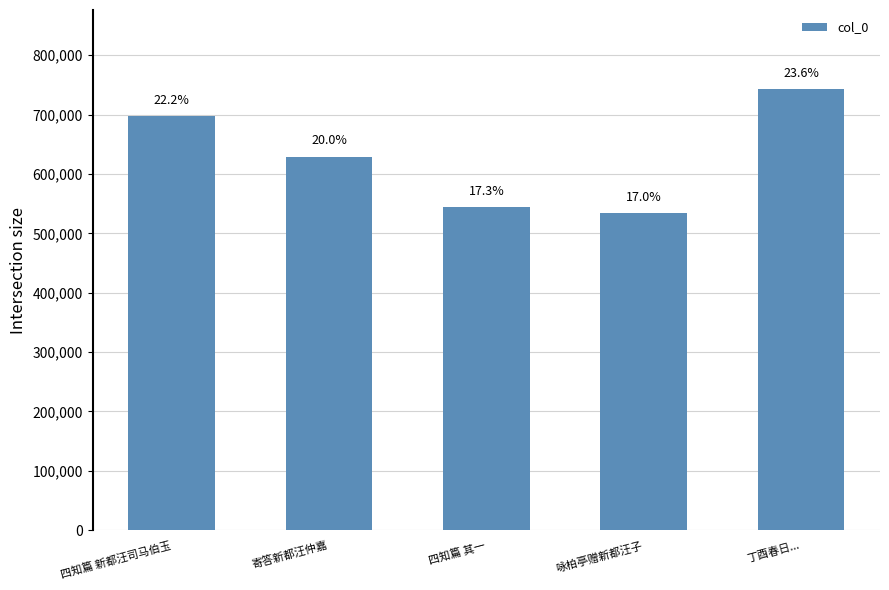

Rank the categories by value from highest to lowest.

丁酉春日..., 四知篇 新都汪司马伯玉, 寄答新都汪仲嘉, 四知篇 其一, 咏柏亭赠新都汪子